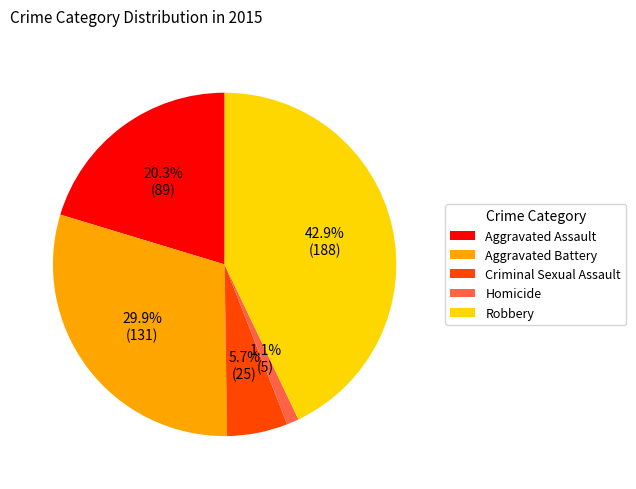

What is the ratio of the value at Aggravated Assault to the value at Robbery?

0.5